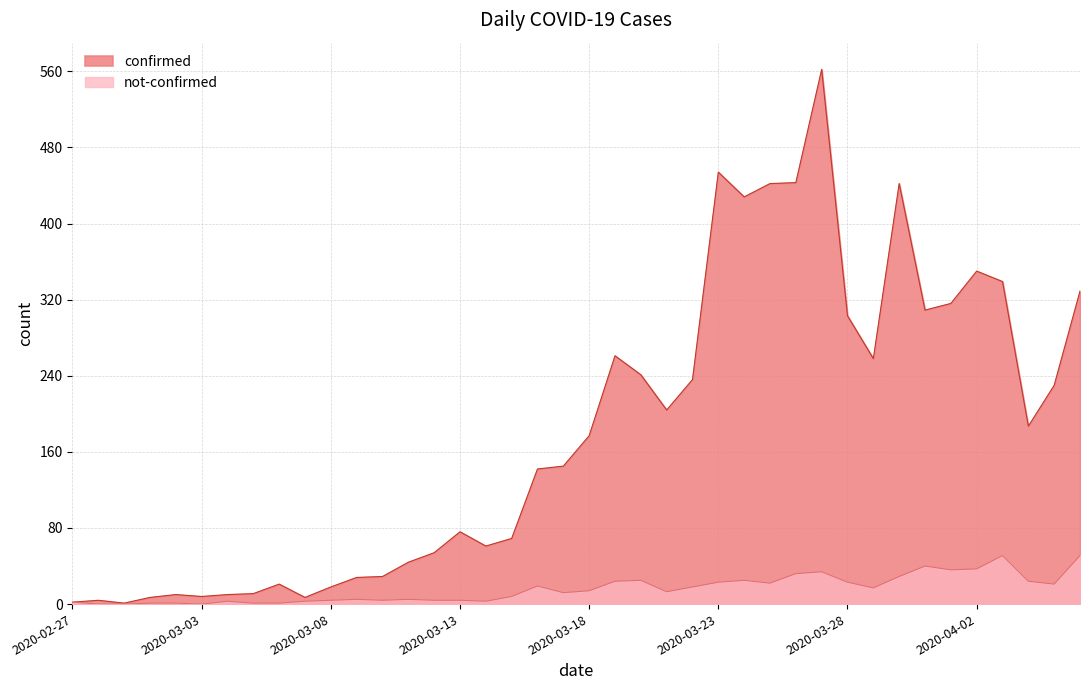

Where is the first local minimum for confirmed?

2020-02-29